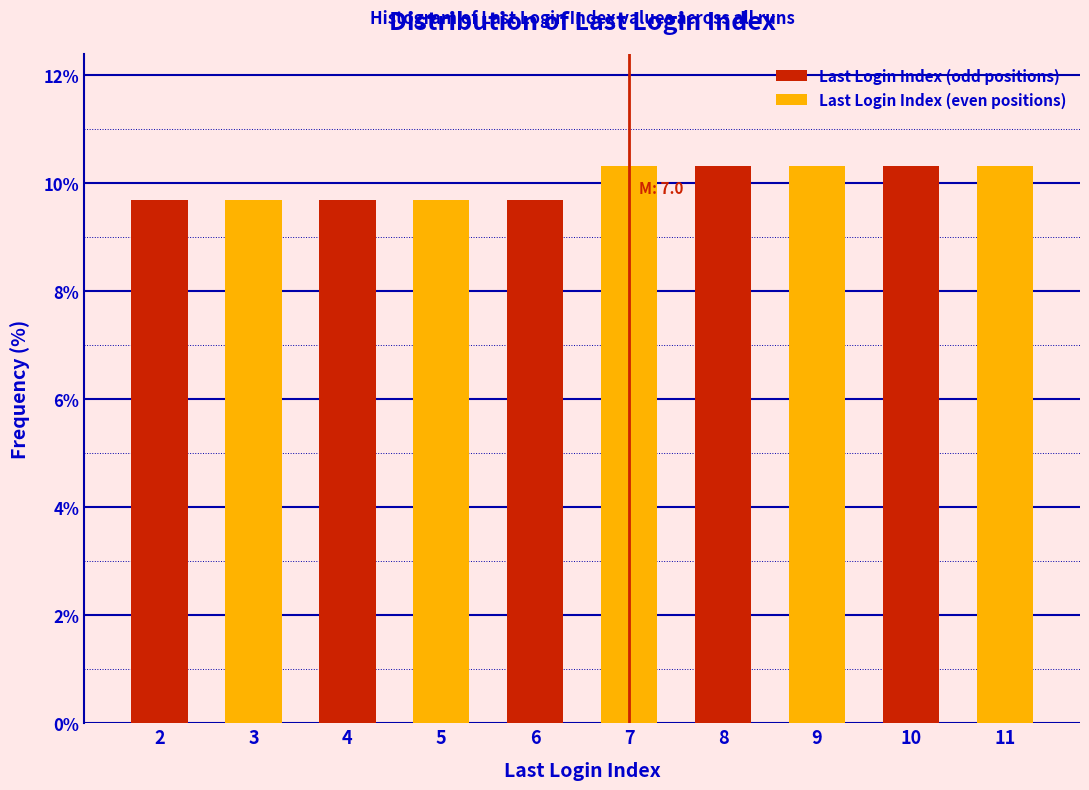

How many Last Login Index (odd positions) values are between 9 and 10?

3